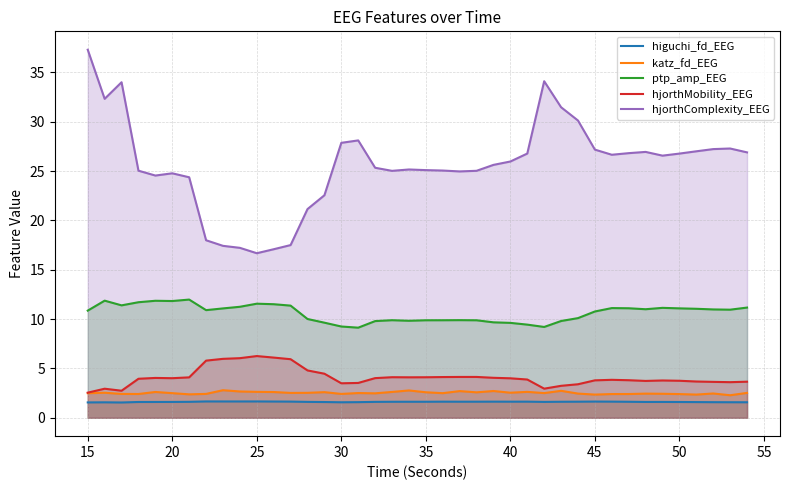

The hjorthComplexity_EEG series shows 27.9 at 30. True or false?

True